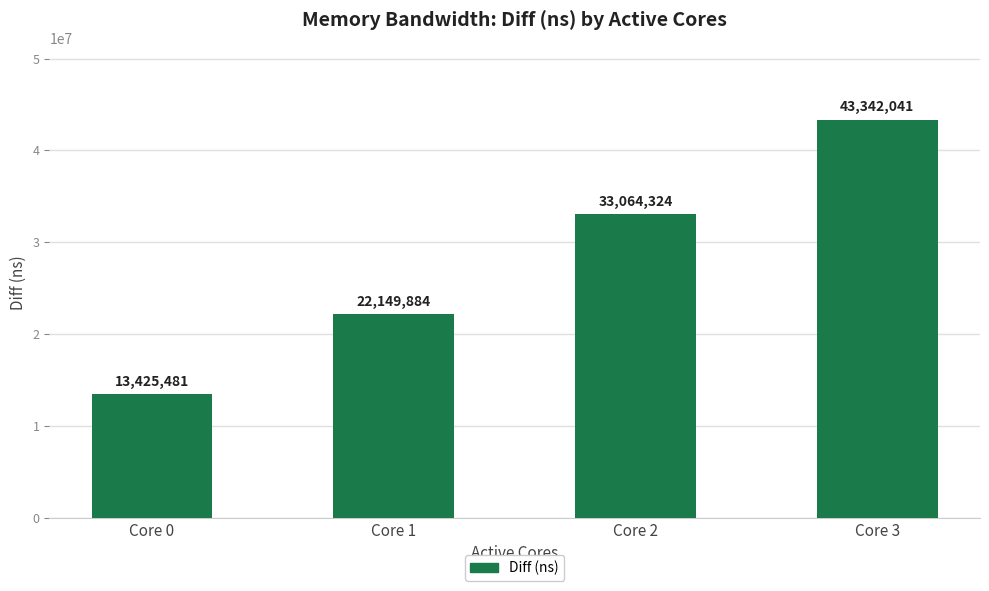

What is the difference between the maximum and second lowest values?

21192157